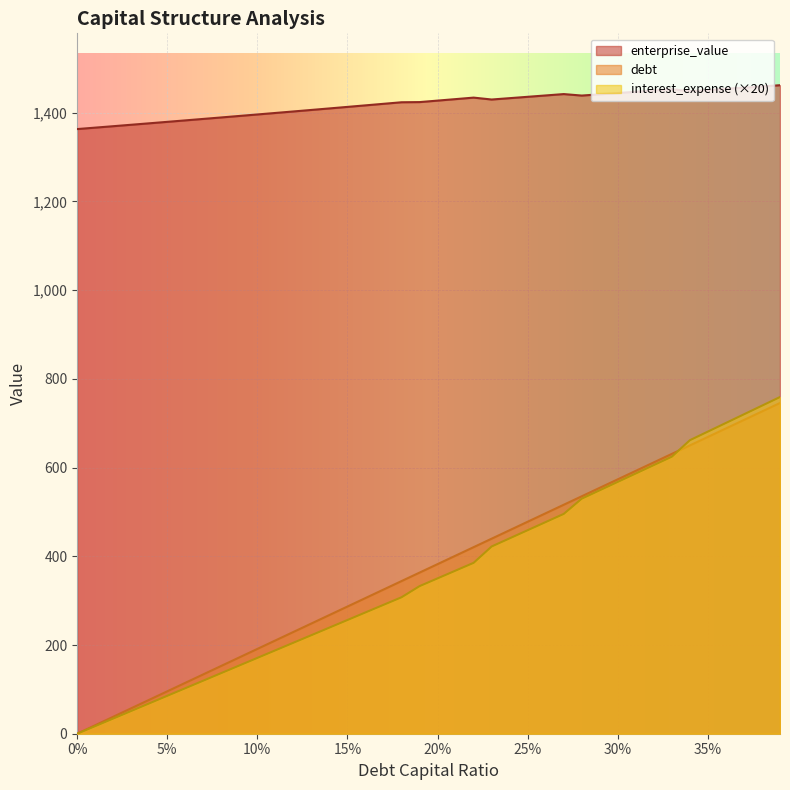

What is the maximum value shown in the chart?

1462.2